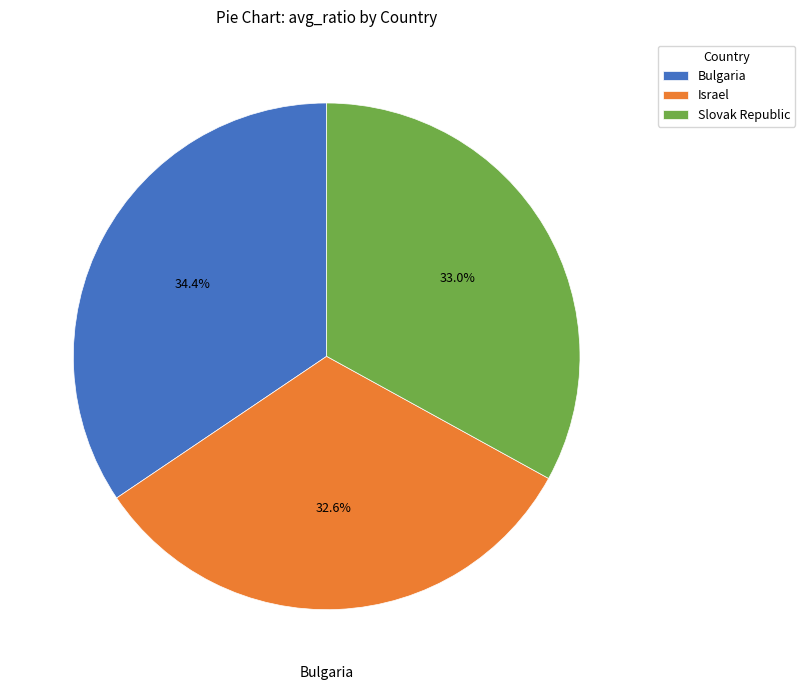

Between Bulgaria and Israel, which is larger?

Bulgaria